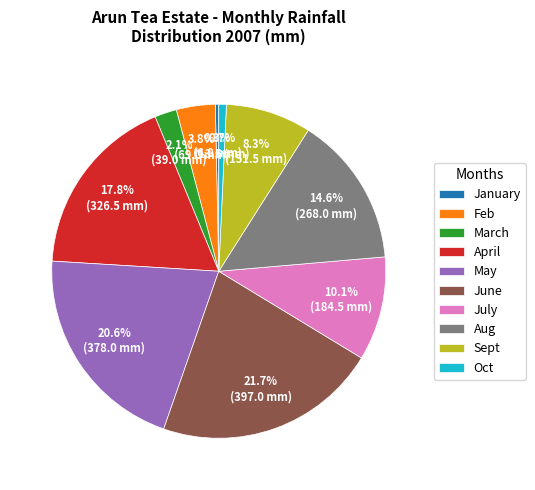

To the nearest percent, what percentage of the pie is Sept?

8%